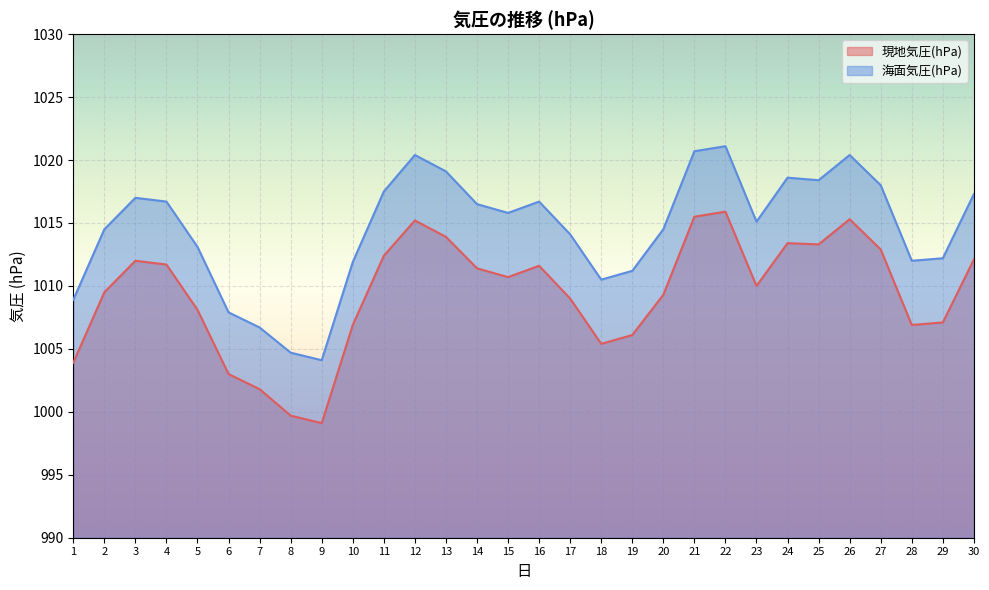

Between 21 and 12, which is larger?

21